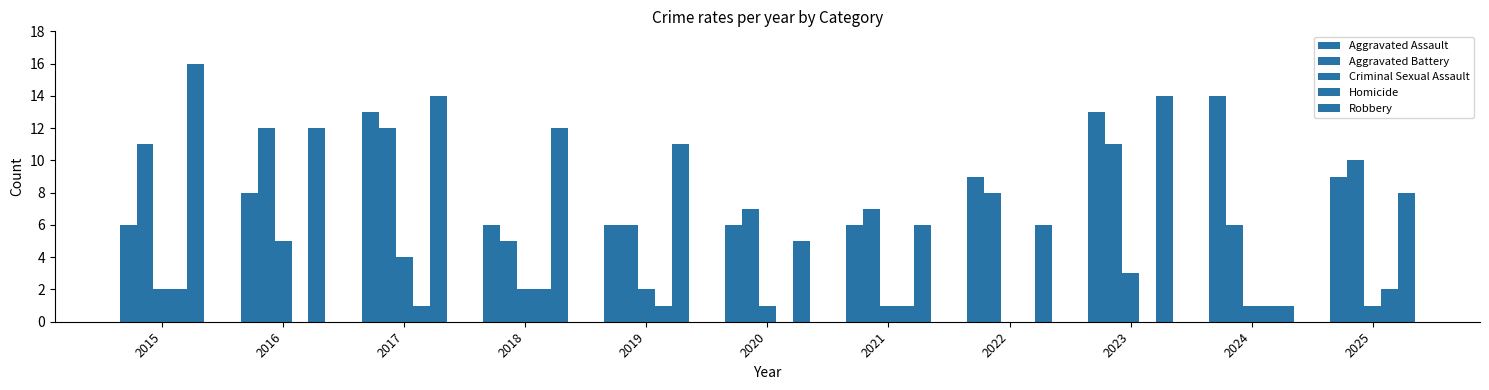

Count the number of data series in this chart.

5